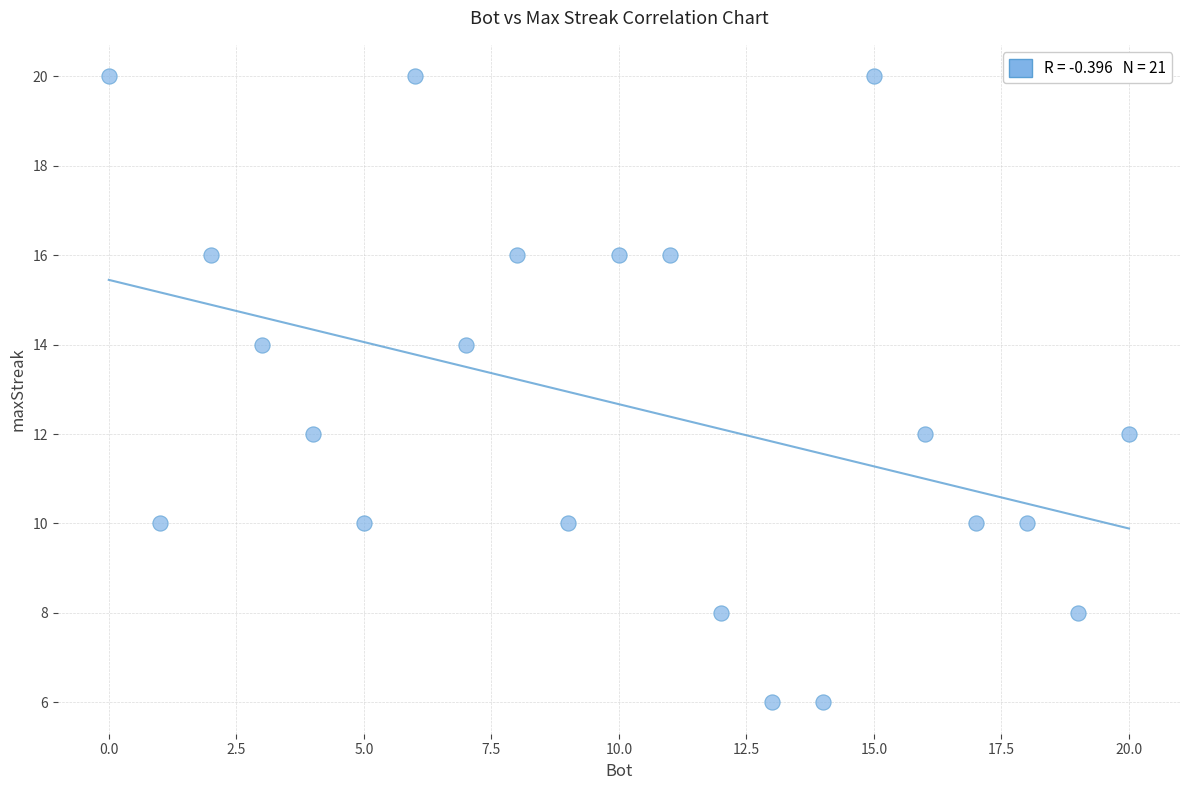

What is the range of X values (max minus min)?

20